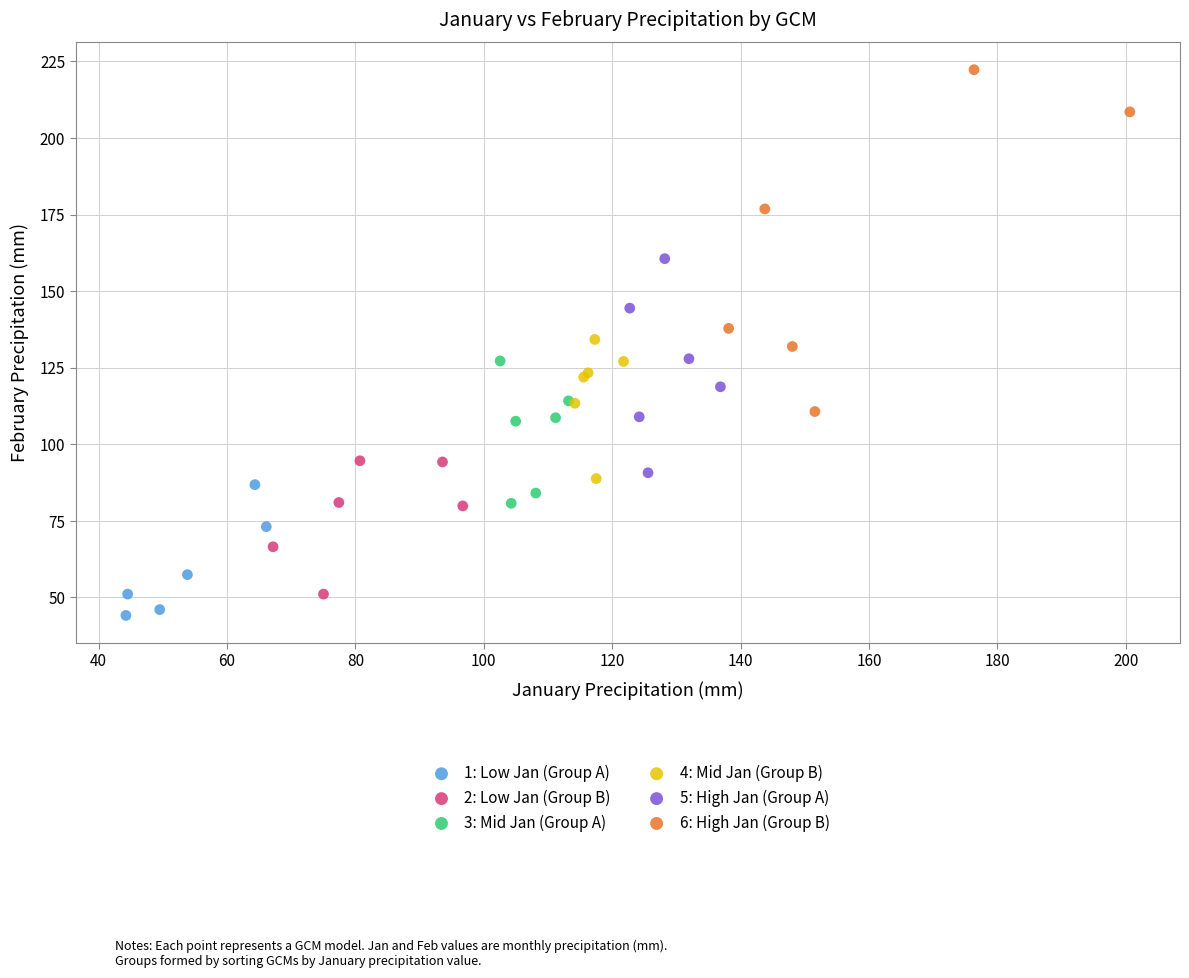

What are all the series names shown in the legend?

1: Low Jan (Group A), 2: Low Jan (Group B), 3: Mid Jan (Group A), 4: Mid Jan (Group B), 5: High Jan (Group A), 6: High Jan (Group B)